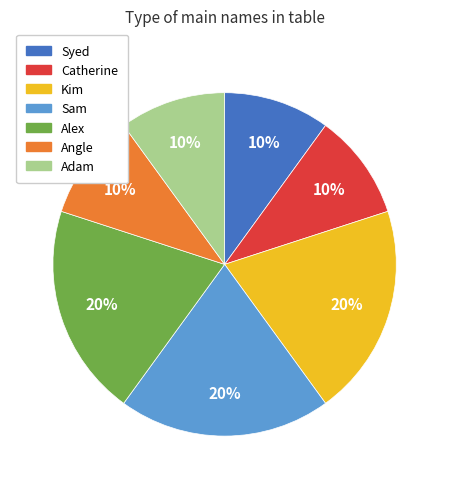

Is it true that Angle is 10% of the pie?

True